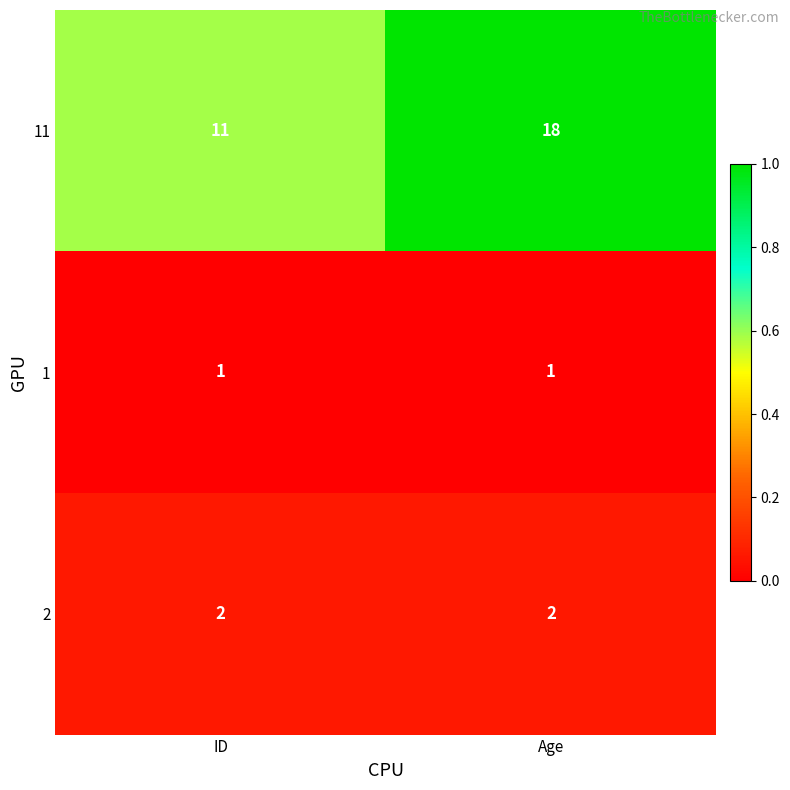

Reading right to left, list all the values displayed in this chart.

11: Age=18	ID=11
1: Age=1	ID=1
2: Age=2	ID=2